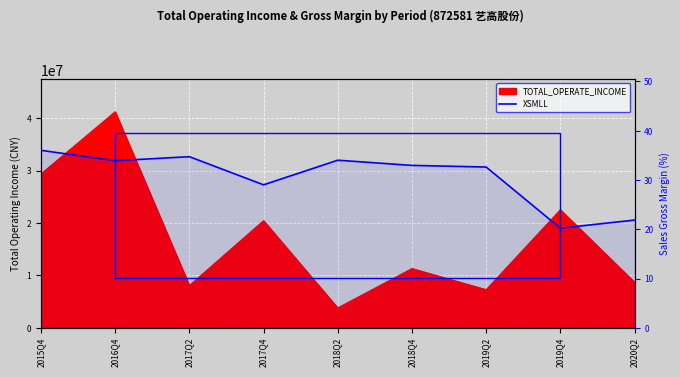

What is the difference between the values at 2019Q2 and 2017Q2?

2.1